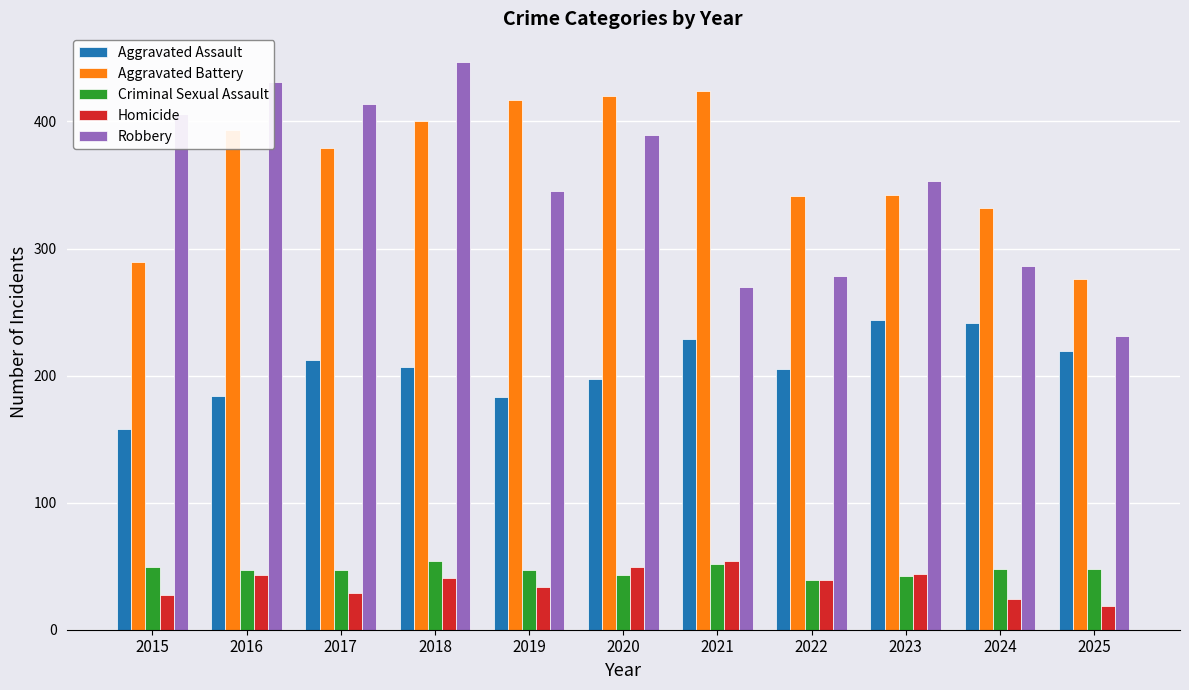

What is the minimum value for Aggravated Assault?

158